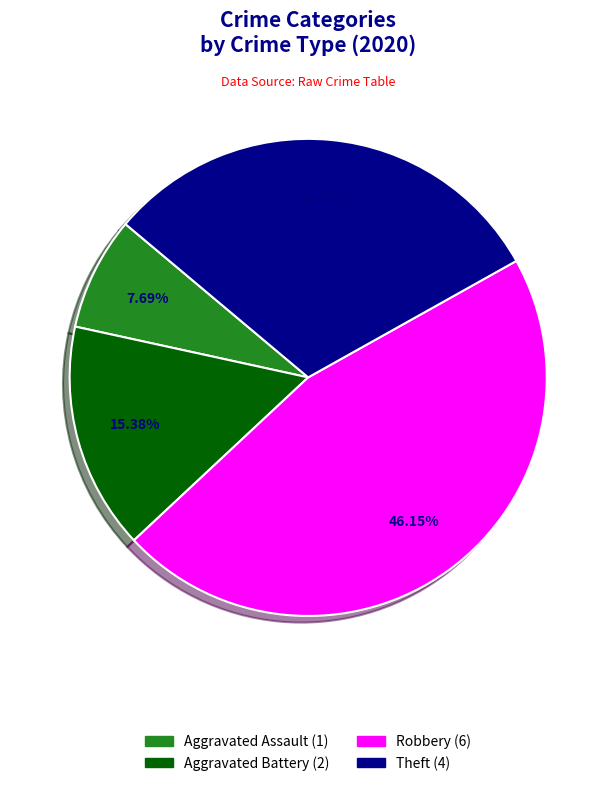

Which has a higher value, Robbery or Aggravated Battery?

Robbery